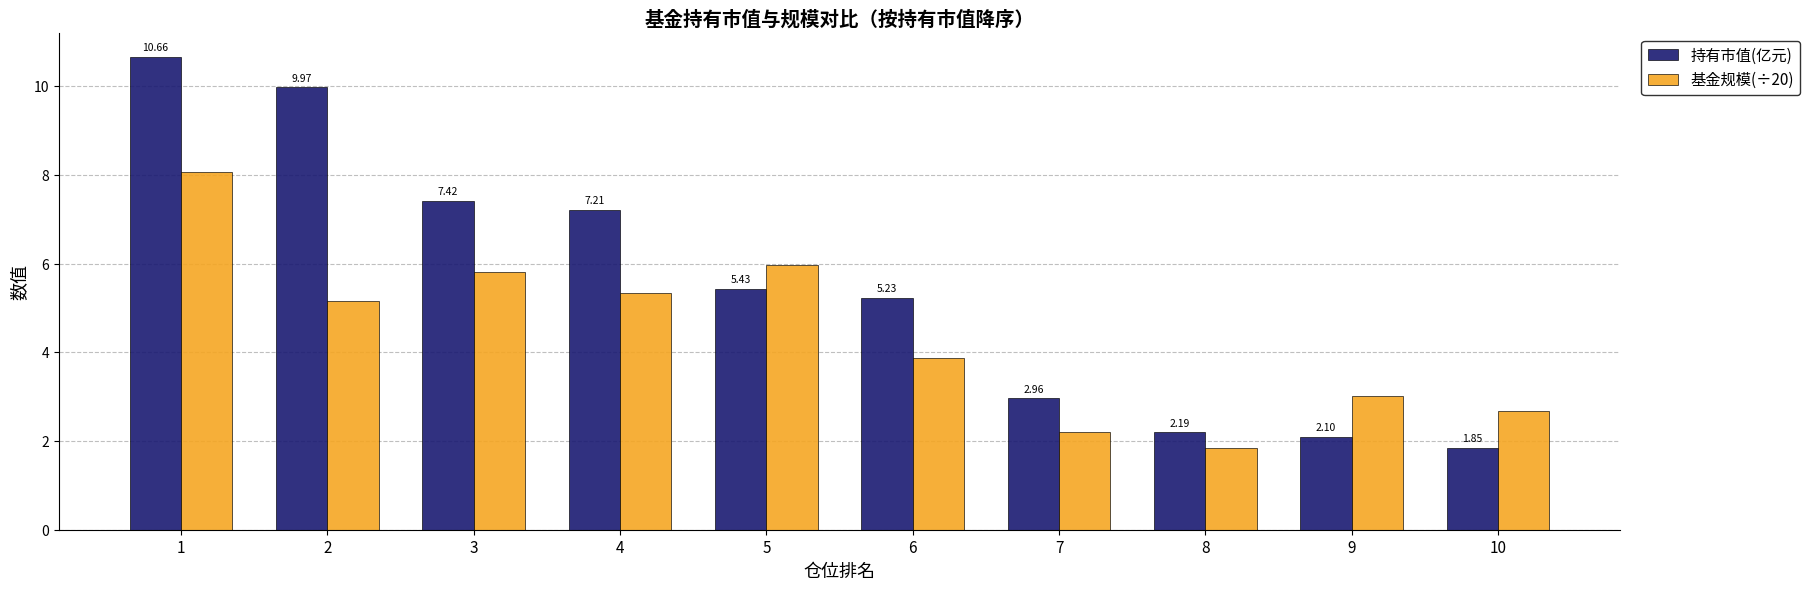

What is the total value across all series at 4?

12.5